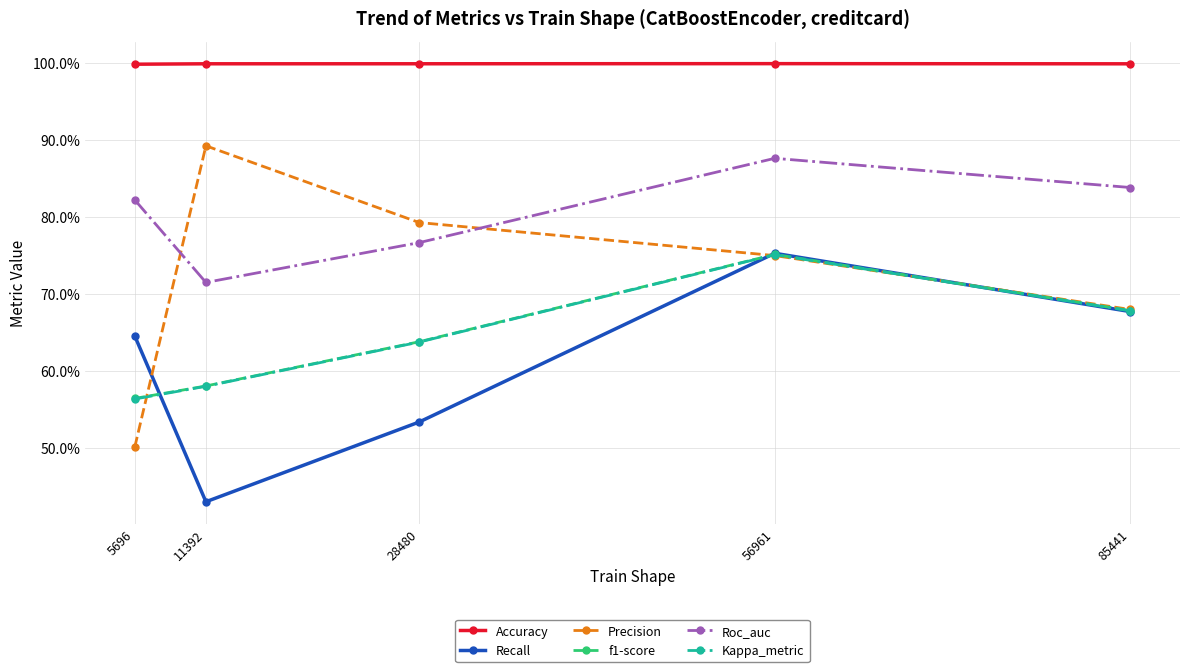

Read the Kappa_metric value at 56961.

0.8